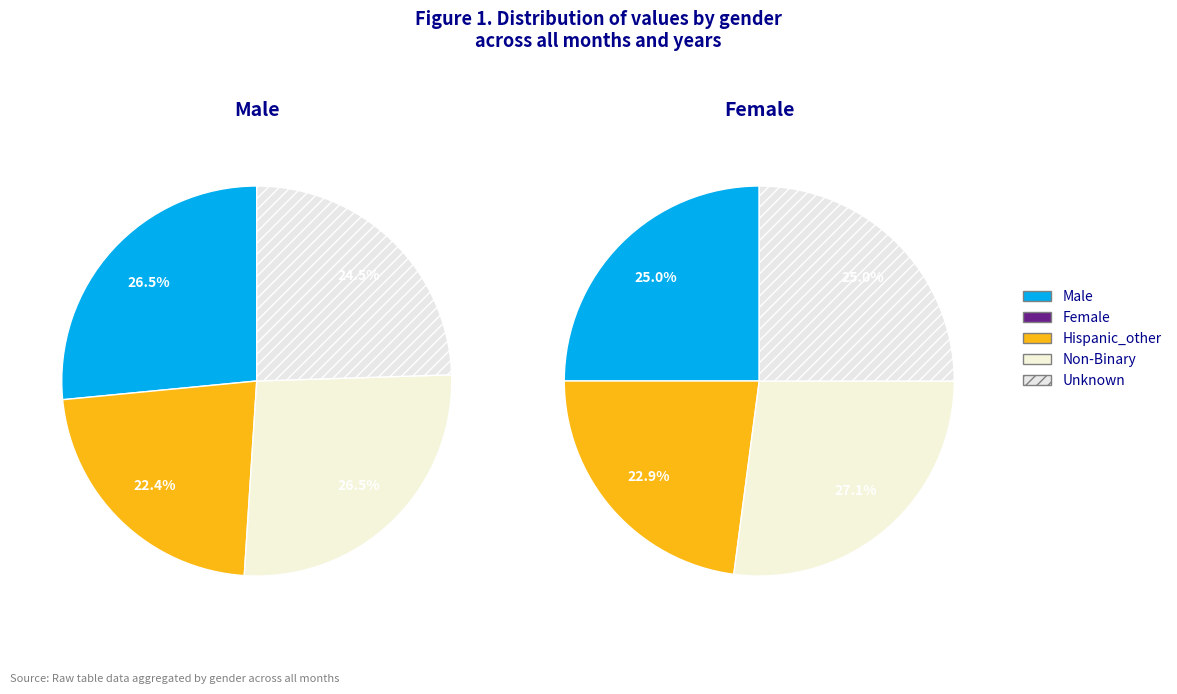

Does any single category account for the majority?

No